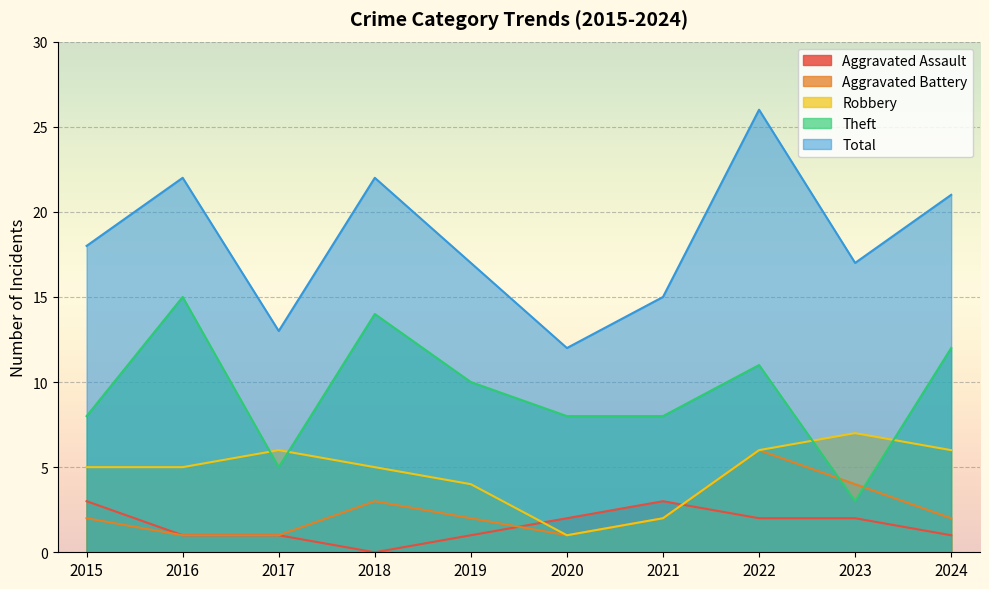

List the series in order of their peak value, highest first.

Total, Theft, Robbery, Aggravated Battery, Aggravated Assault